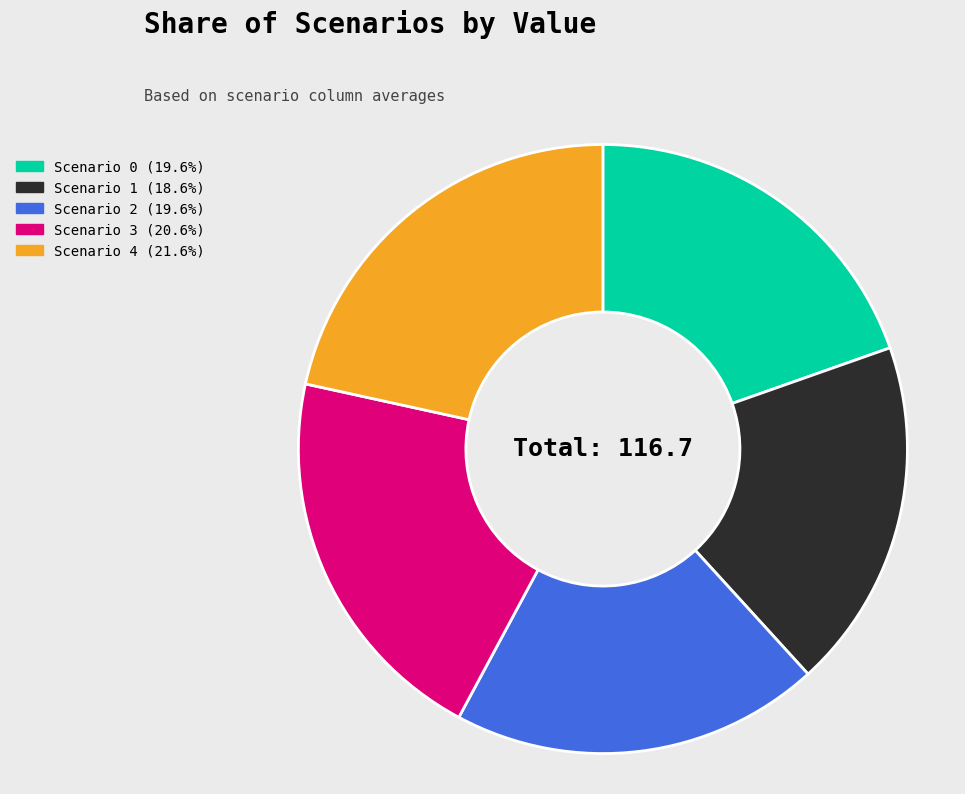

What is the largest slice in the pie chart?

Scenario 4